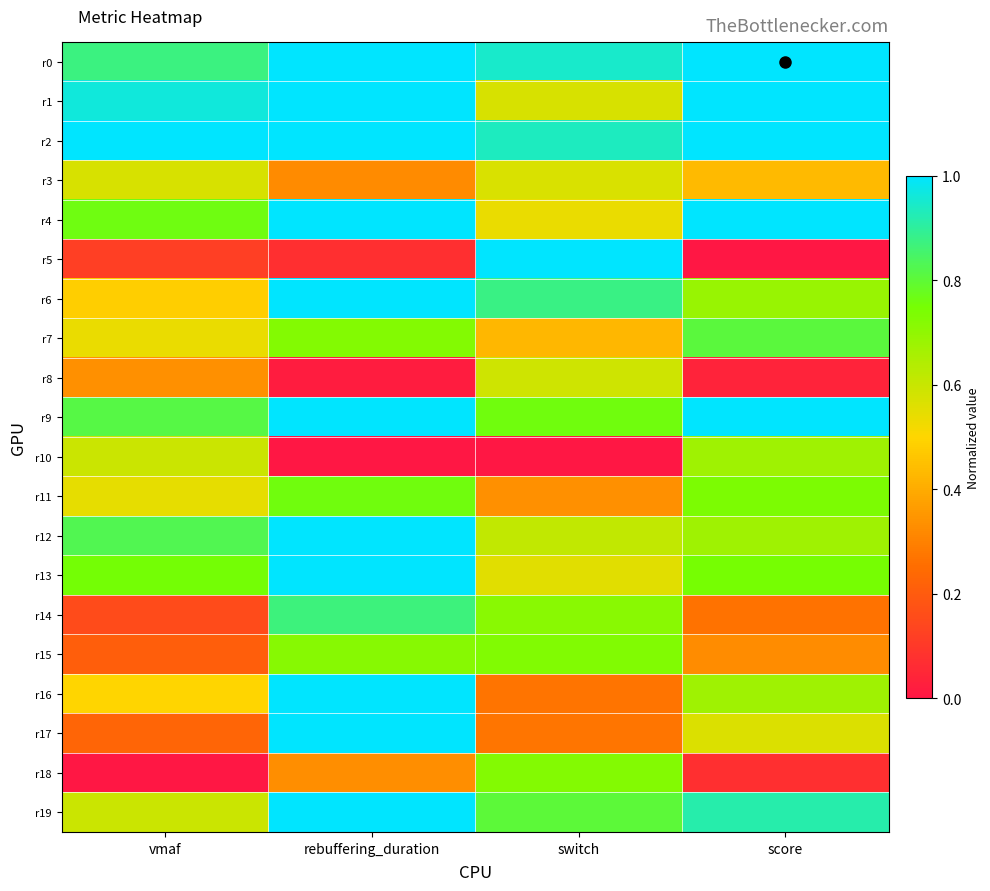

Reading left to right, what are all the values shown in this chart?

r0: vmaf=0.9	rebuffering_duration=1.0	switch=0.9	score=1.0
r1: vmaf=1.0	rebuffering_duration=1.0	switch=0.6	score=1.0
r2: vmaf=1.0	rebuffering_duration=1.0	switch=0.9	score=1.0
r3: vmaf=0.6	rebuffering_duration=0.3	switch=0.6	score=0.4
r4: vmaf=0.8	rebuffering_duration=1.0	switch=0.5	score=1.0
r5: vmaf=0.1	rebuffering_duration=0.1	switch=1.0	score=0.0
r6: vmaf=0.5	rebuffering_duration=1.0	switch=0.9	score=0.7
r7: vmaf=0.5	rebuffering_duration=0.7	switch=0.4	score=0.8
r8: vmaf=0.3	rebuffering_duration=0.0	switch=0.6	score=0.0
r9: vmaf=0.8	rebuffering_duration=1.0	switch=0.8	score=1.0
r10: vmaf=0.6	rebuffering_duration=0.0	switch=0.0	score=0.7
r11: vmaf=0.5	rebuffering_duration=0.8	switch=0.3	score=0.7
r12: vmaf=0.8	rebuffering_duration=1.0	switch=0.6	score=0.7
r13: vmaf=0.8	rebuffering_duration=1.0	switch=0.6	score=0.7
r14: vmaf=0.2	rebuffering_duration=0.9	switch=0.7	score=0.3
r15: vmaf=0.2	rebuffering_duration=0.7	switch=0.7	score=0.3
r16: vmaf=0.5	rebuffering_duration=1.0	switch=0.3	score=0.7
r17: vmaf=0.2	rebuffering_duration=1.0	switch=0.3	score=0.6
r18: vmaf=0.0	rebuffering_duration=0.3	switch=0.7	score=0.1
r19: vmaf=0.6	rebuffering_duration=1.0	switch=0.8	score=0.9